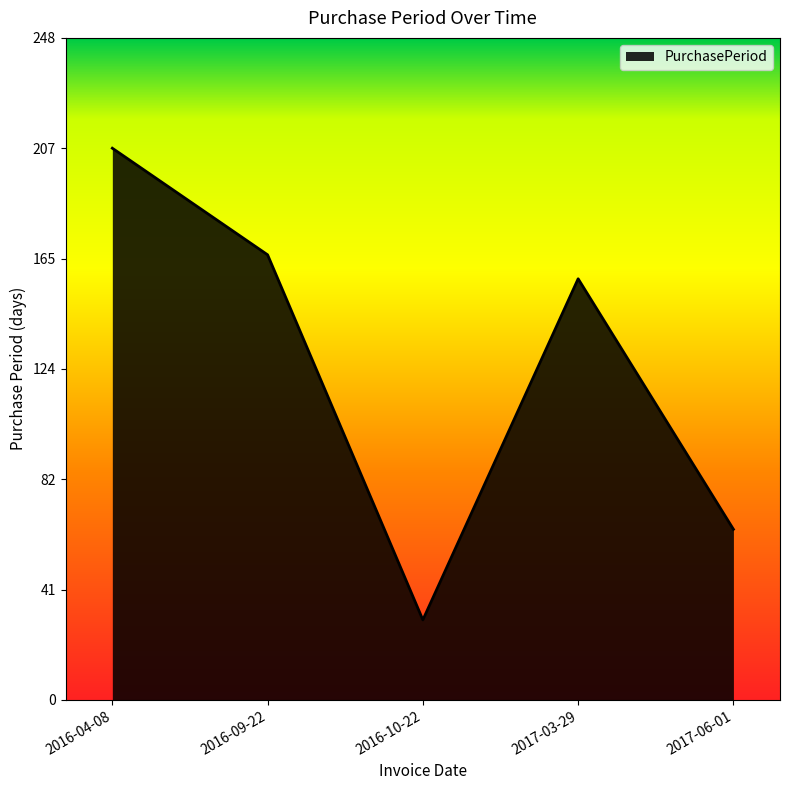

How many lines are shown in the chart?

1